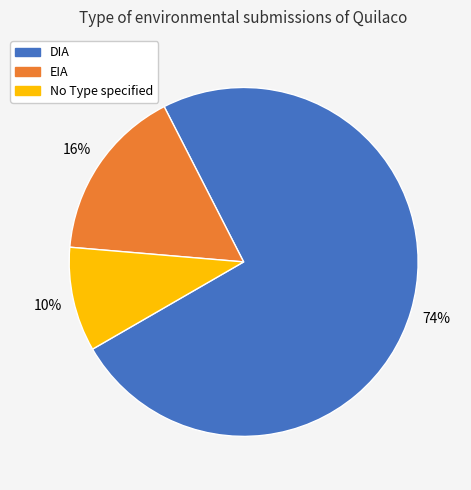

Is there any slice that represents more than half of the pie?

Yes